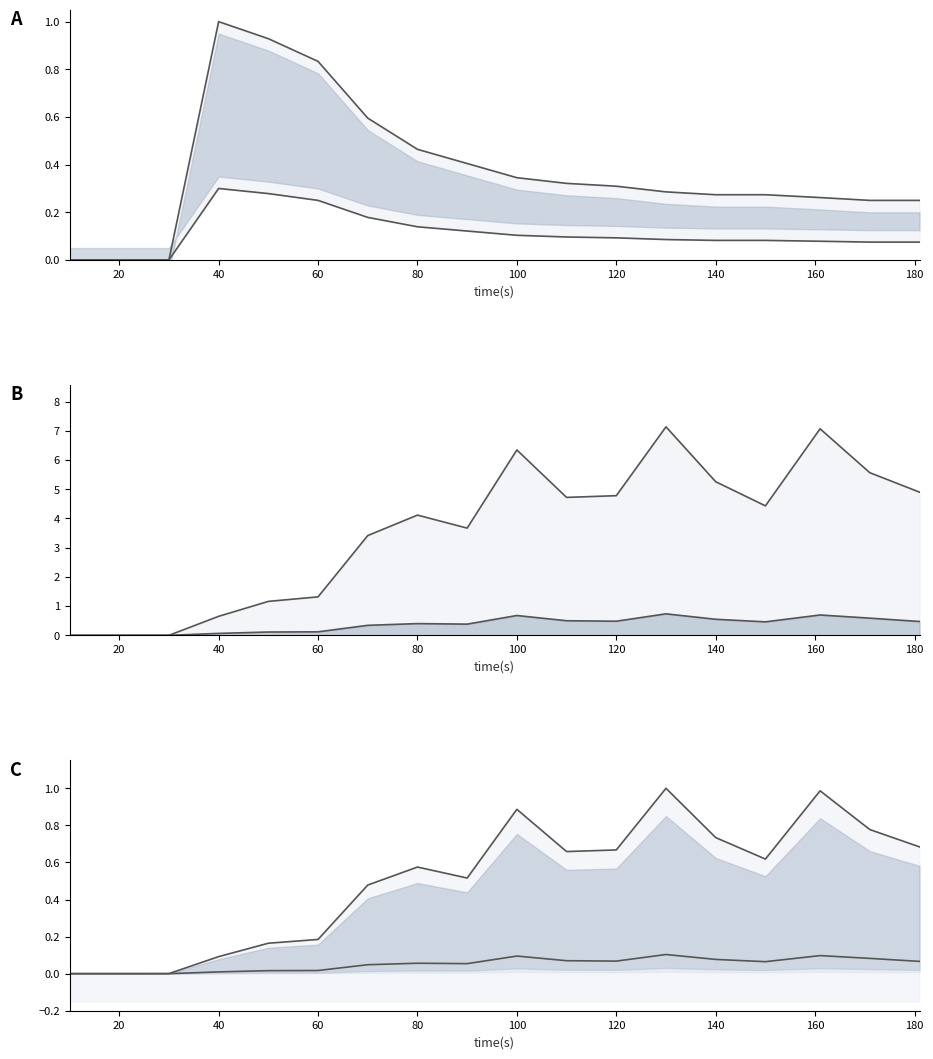

How many data points does each series have?

18